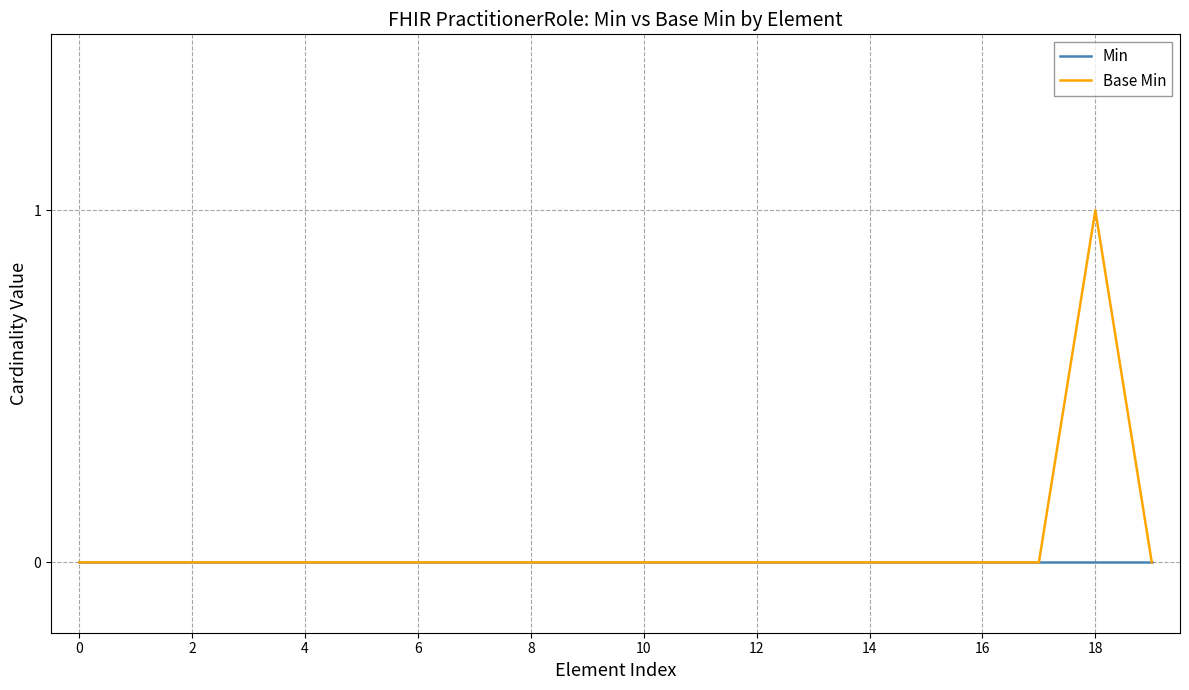

Which series has the largest range (max minus min)?

Base Min